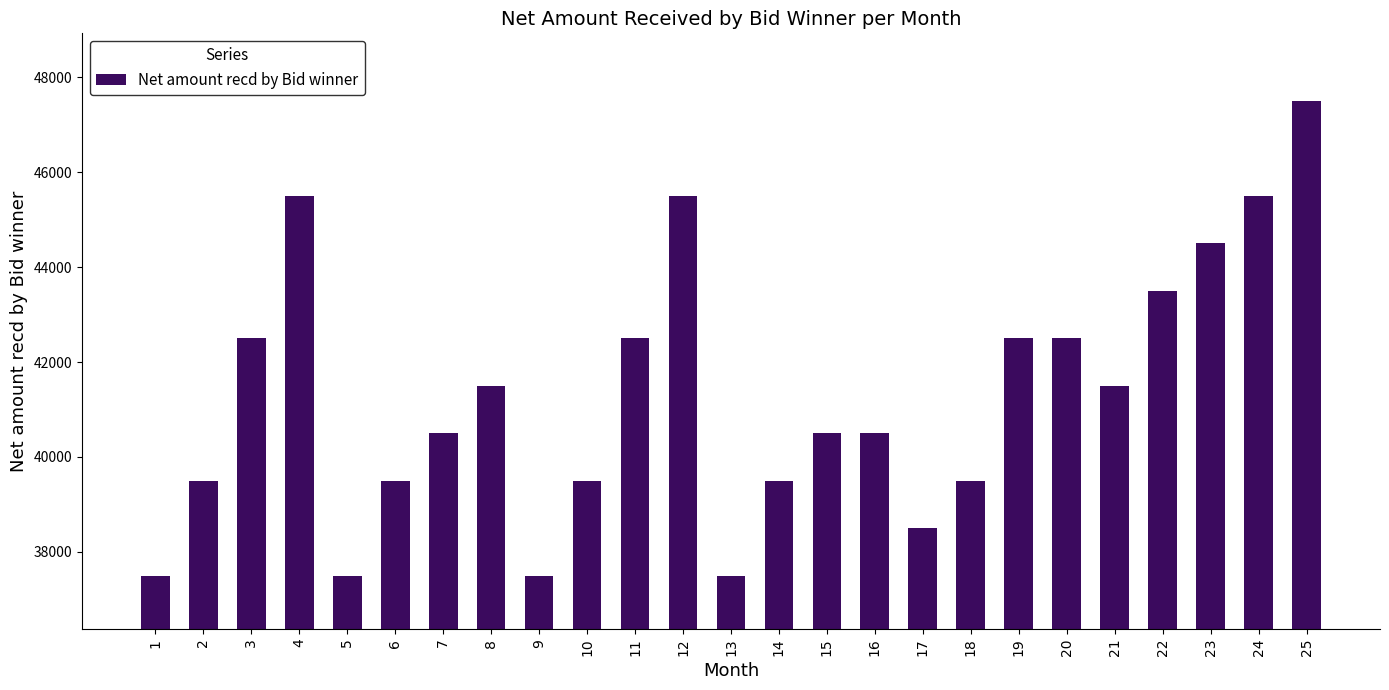

Read the value at 13.

37500